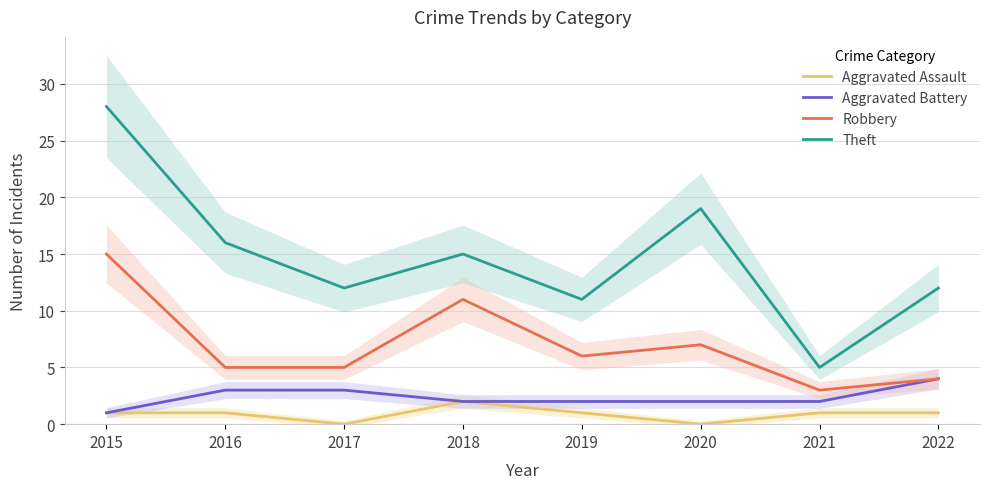

How many values in the Aggravated Assault series exceed 1?

1